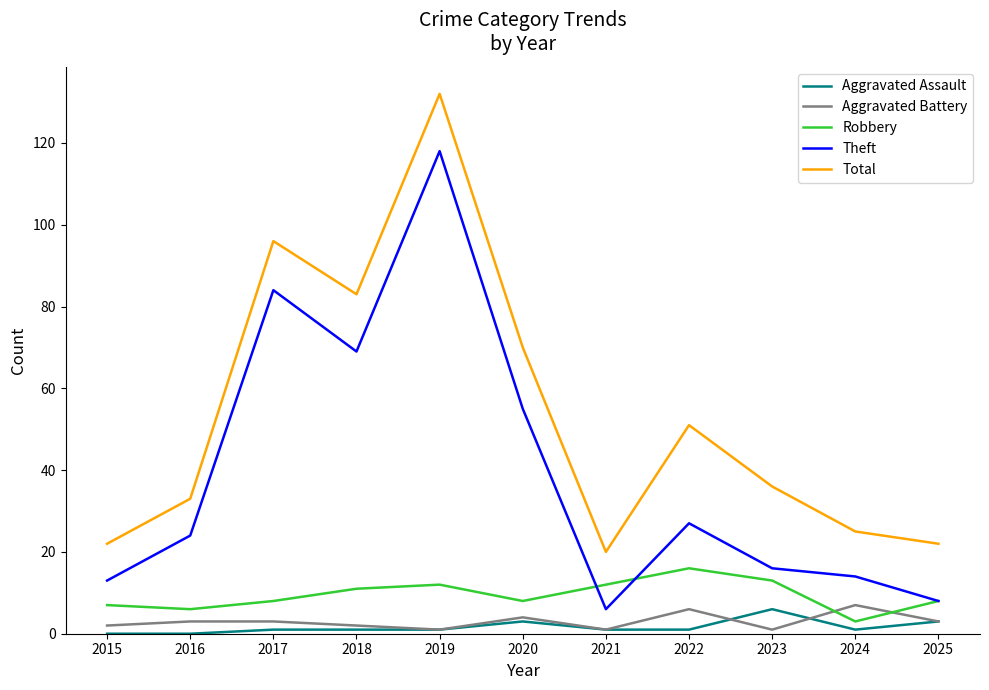

How many categories are shown in the chart?

11